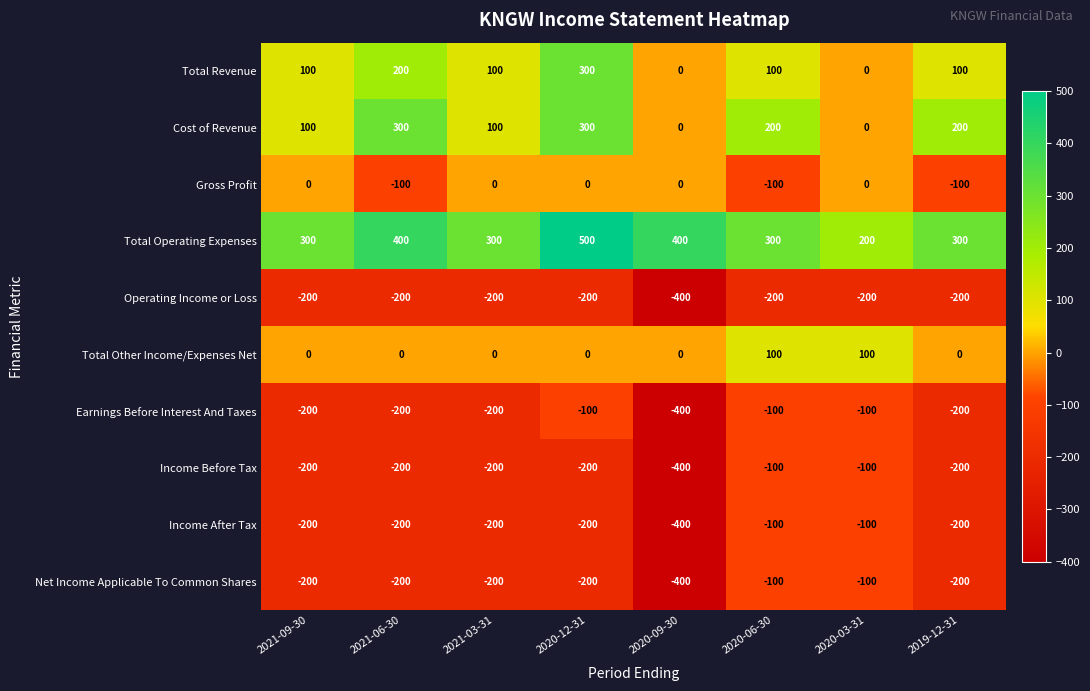

What is the average value of the Cost of Revenue series?

150